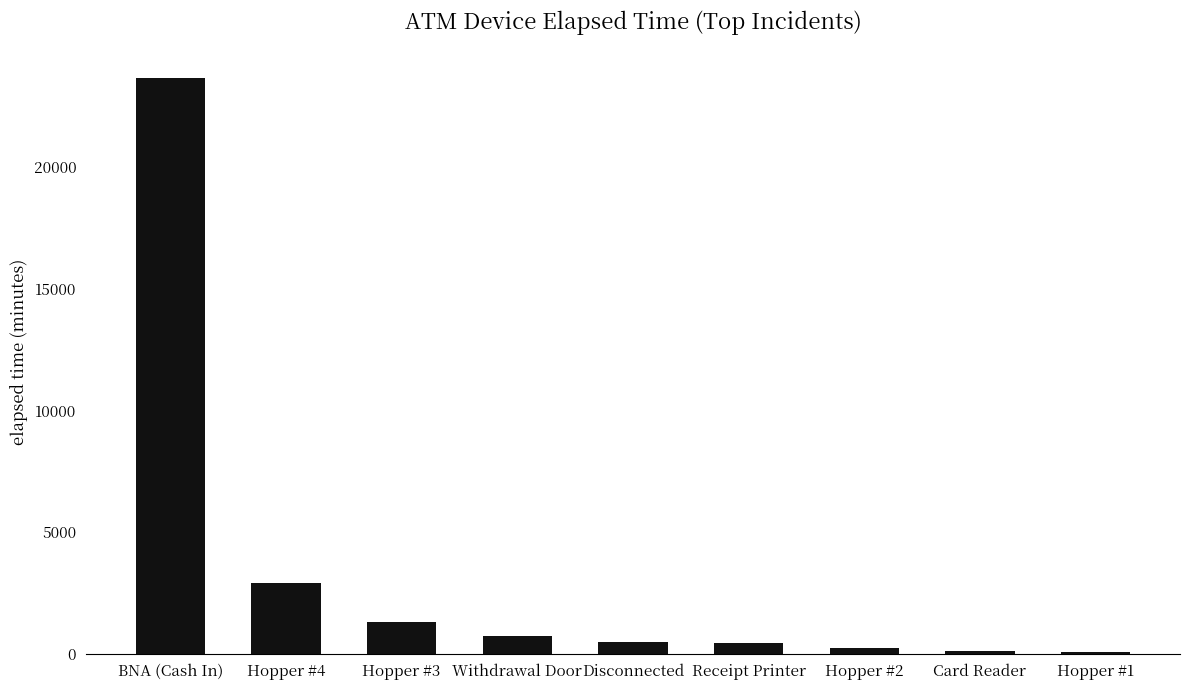

True or false: the data shows 750 at Withdrawal Door.

True